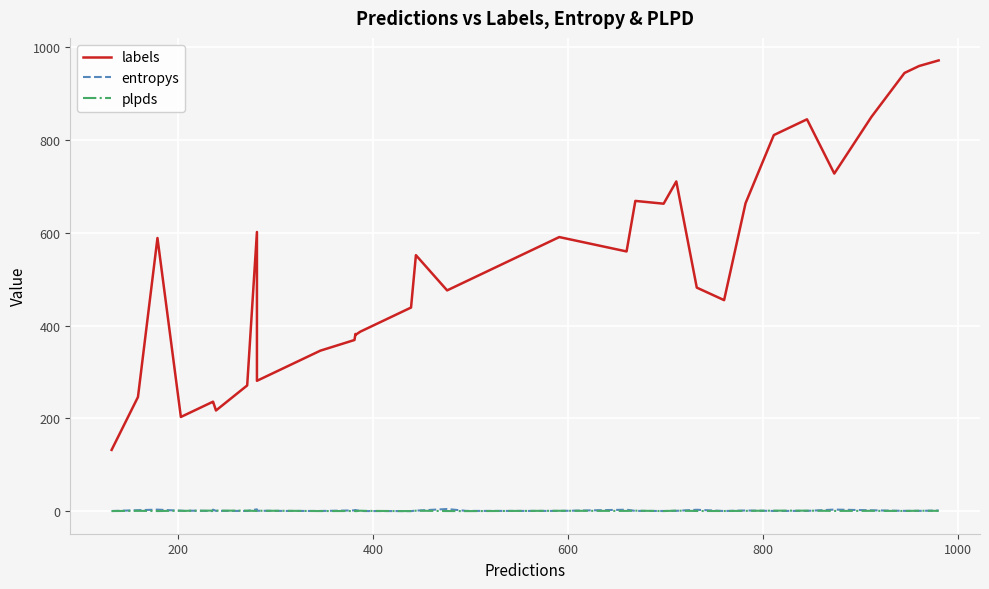

What is the sum of all plpds values?

18.5